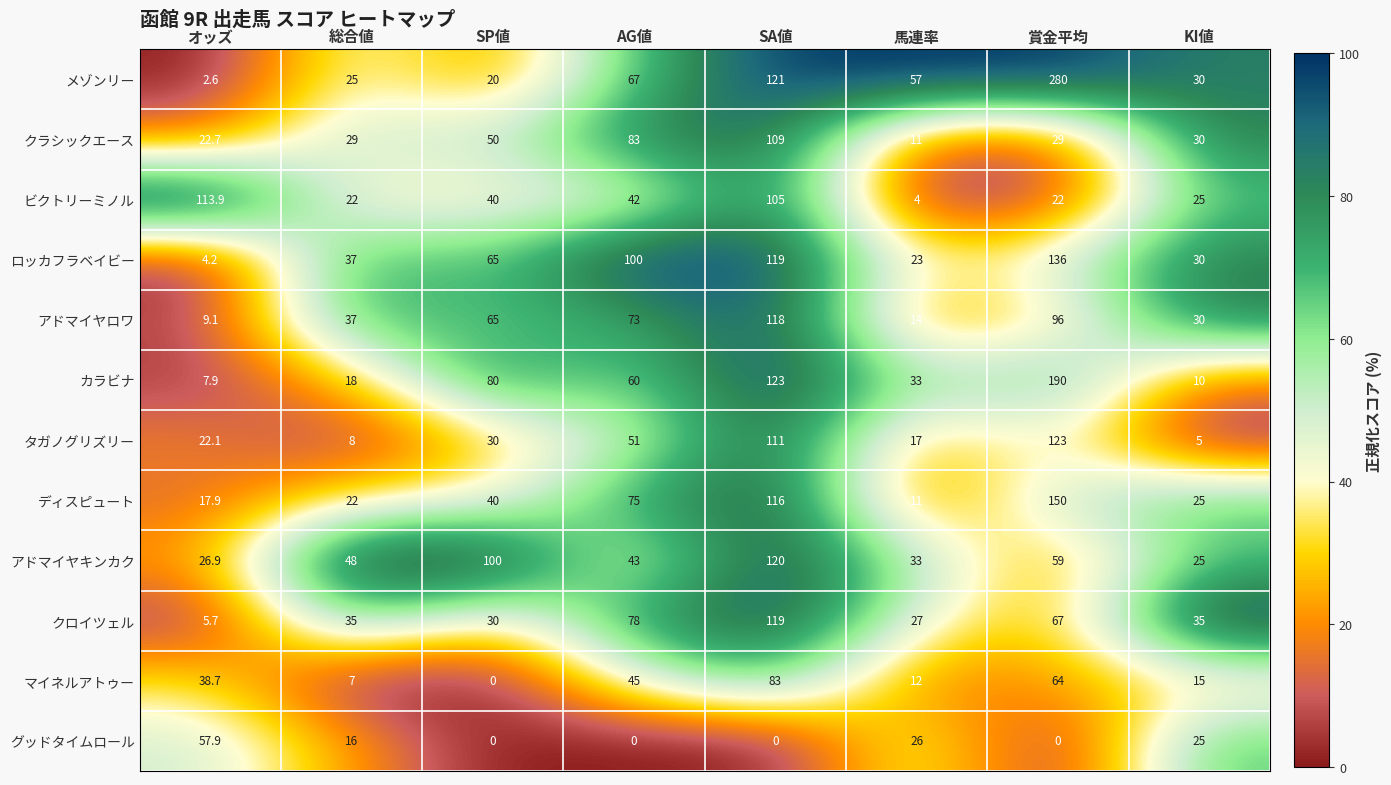

What is the spread (max minus min) of values at 総合値?

41.0